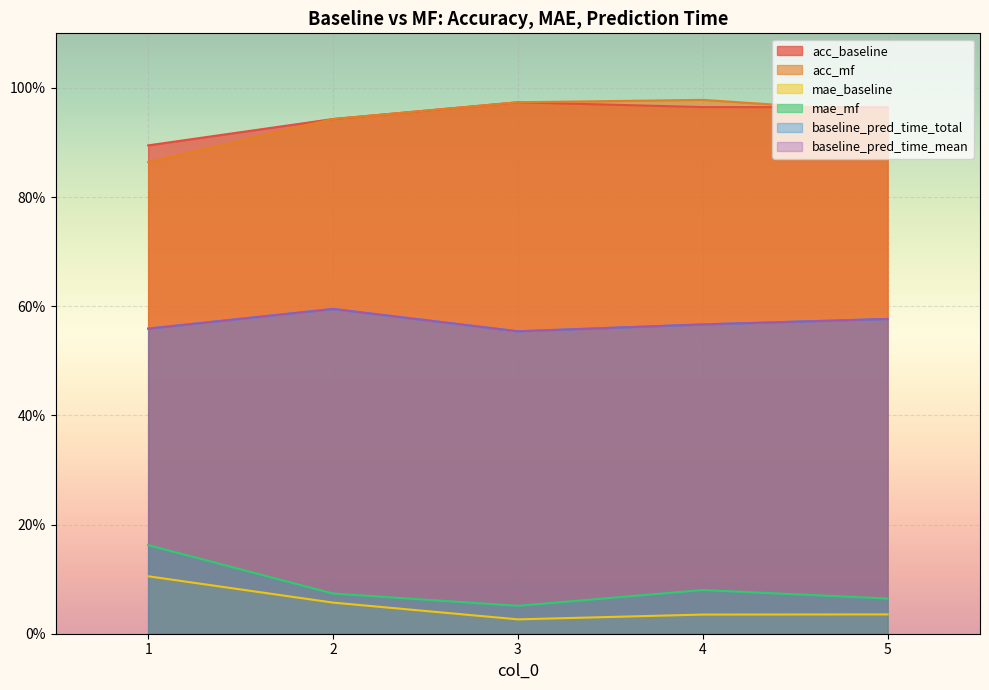

Which category has the highest value in the baseline_pred_time_total series?

2